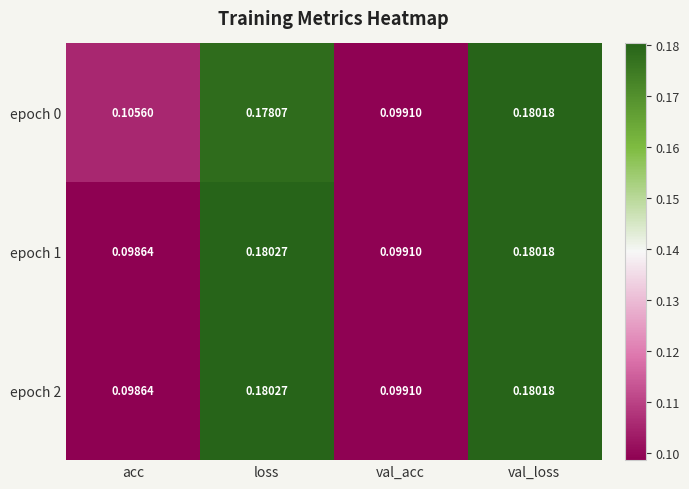

At which category is the sum across all series the highest?

val_loss